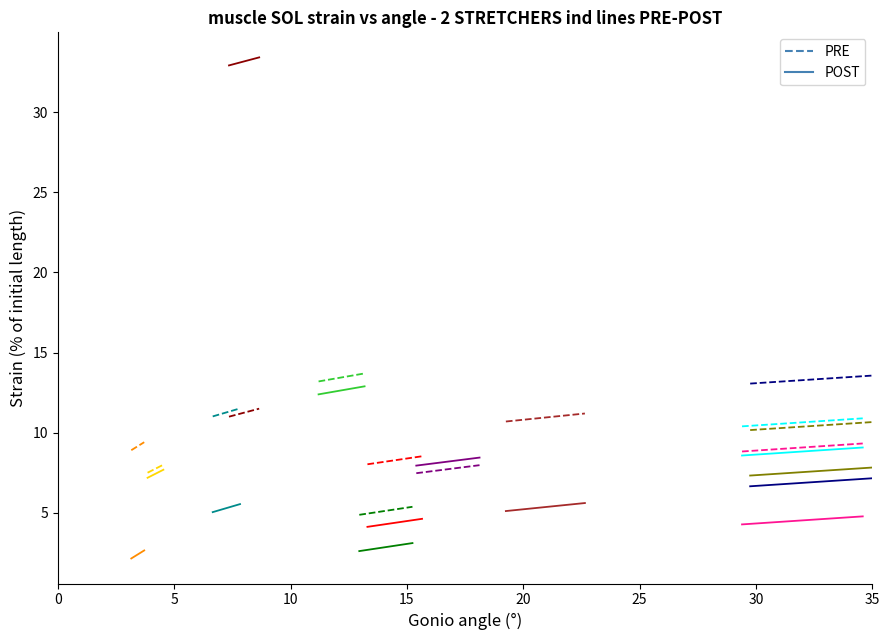

Is the value of PRE at 0 greater than the value of POST at 0?

Yes